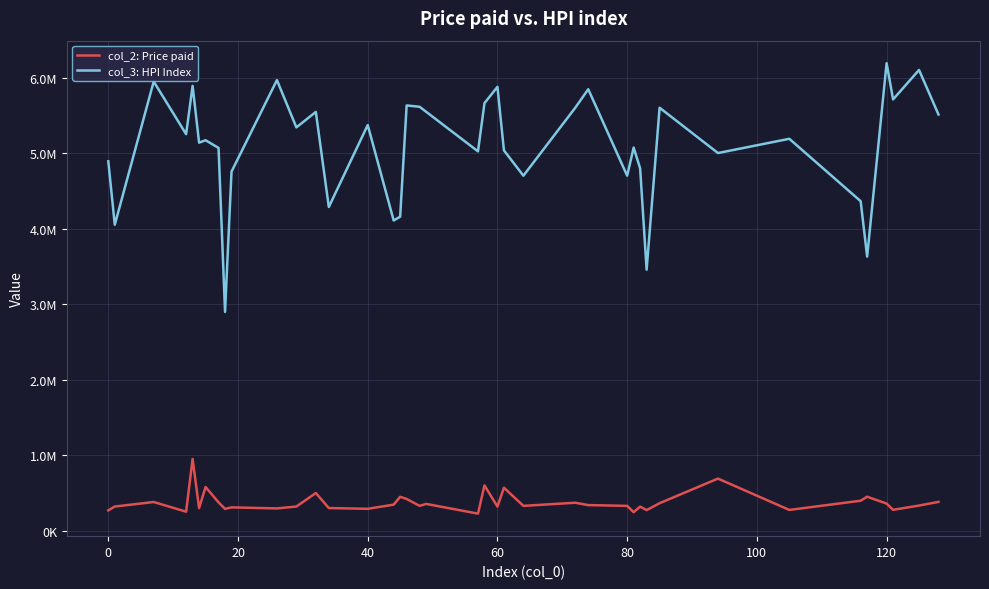

True or false: col_2: Price paid and col_3: HPI Index intersect in this chart.

False